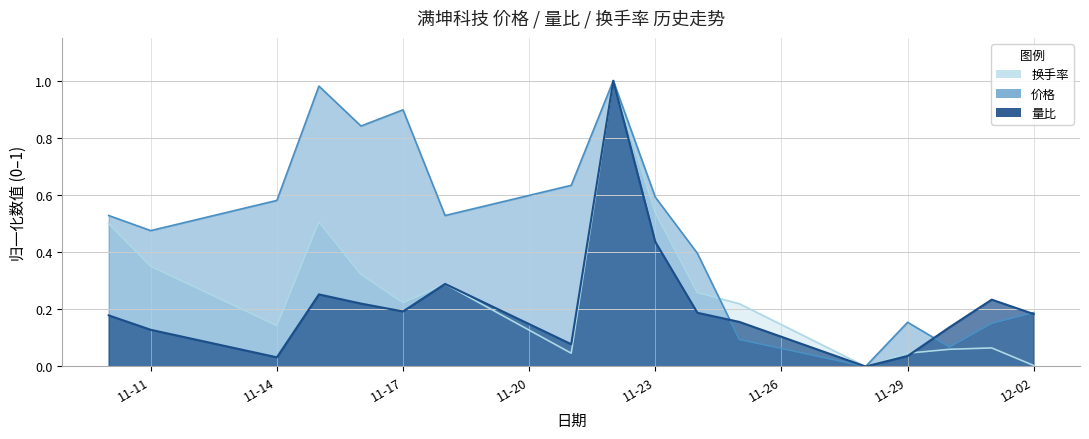

What are all the series names shown in the legend?

换手率, 价格, 量比